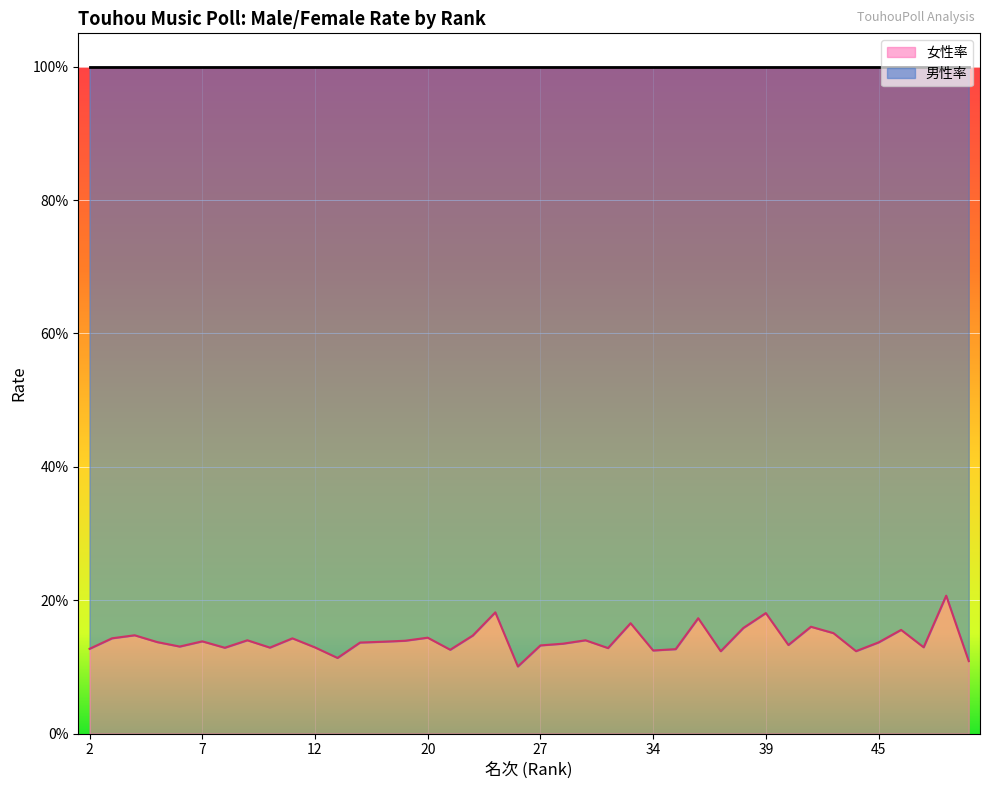

What is the approximate value at 38?

0.2